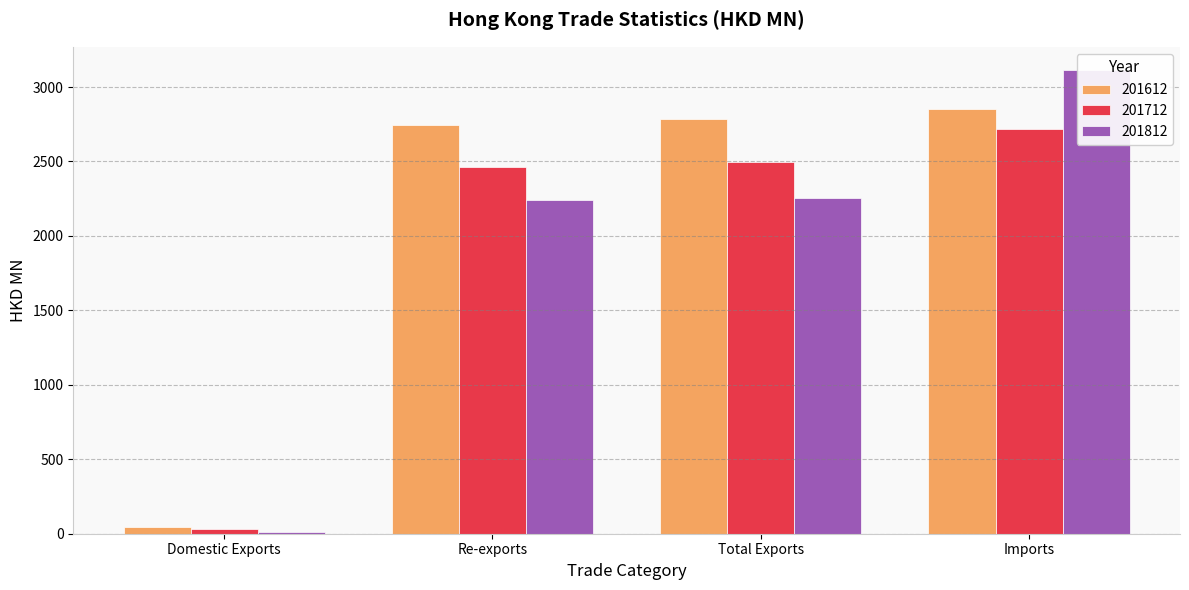

How many data points in 201812 are less than 2255?

2